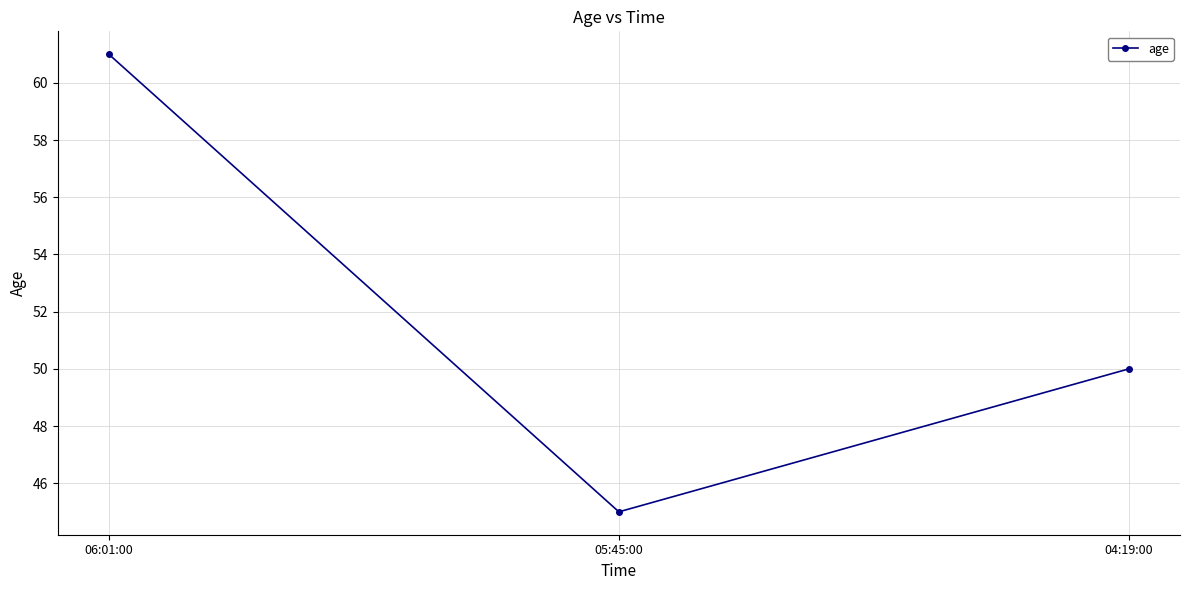

At which label does the data first exceed 50?

06:01:00